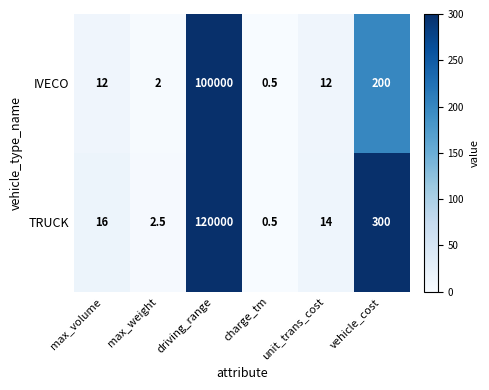

What is the sum of all TRUCK values?

120333.0